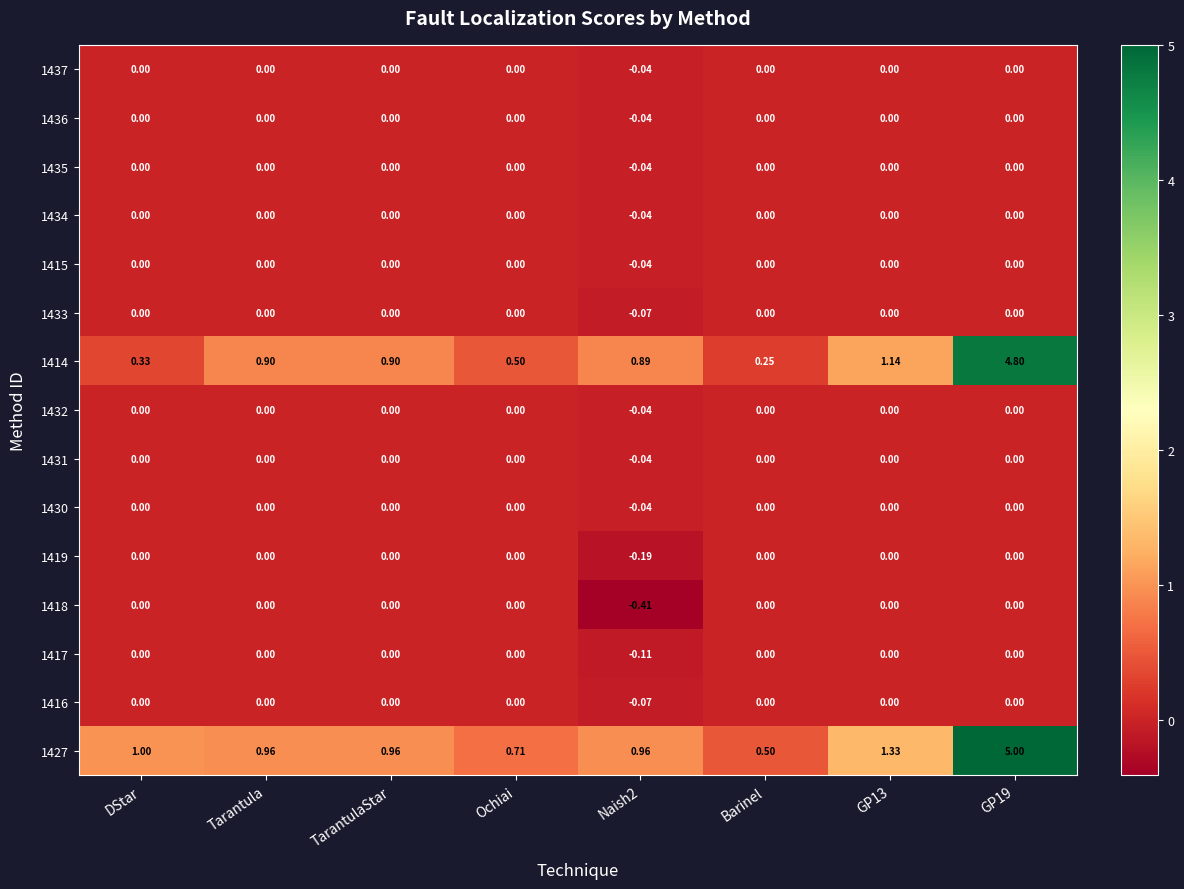

Count the number of data series in this chart.

15